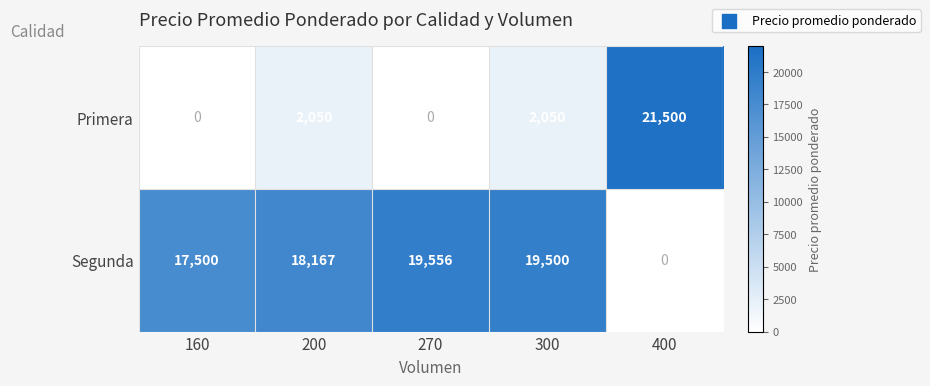

What is the average value of the Primera series?

5120